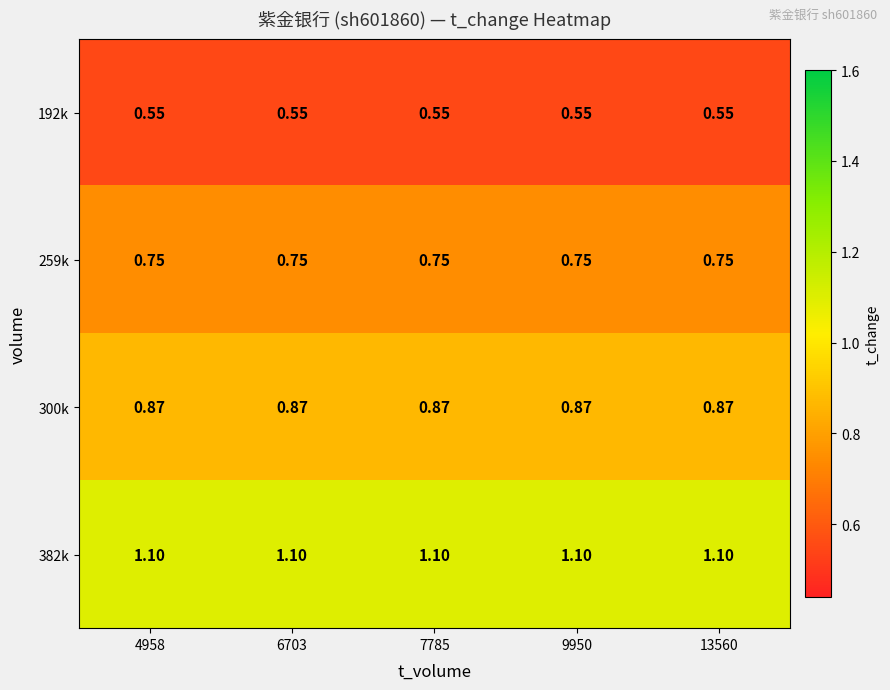

Is the value of 382k at 4958 greater than the value of 192k at 7785?

Yes